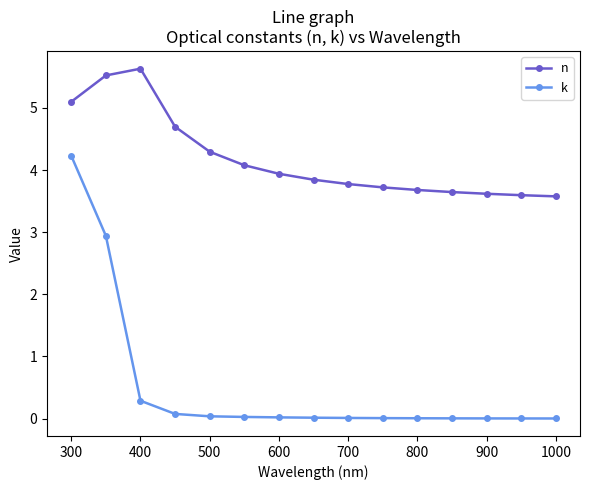

Which series has the largest total across all categories?

n